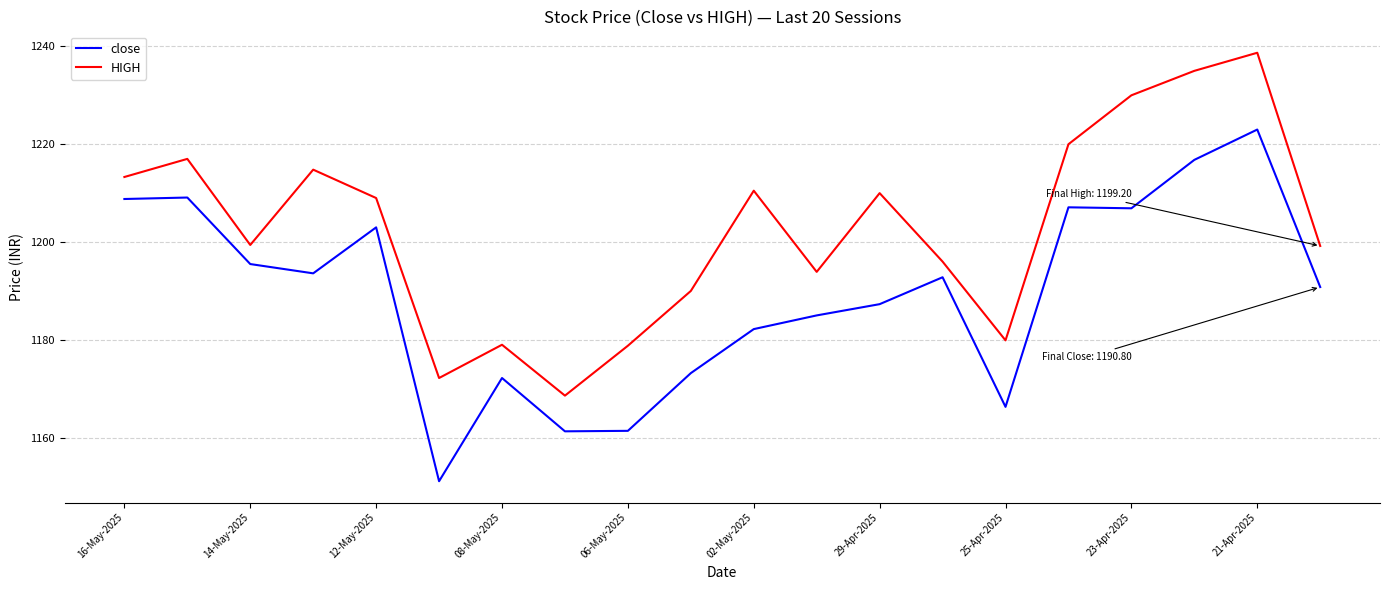

True or false: close and HIGH intersect in this chart.

False